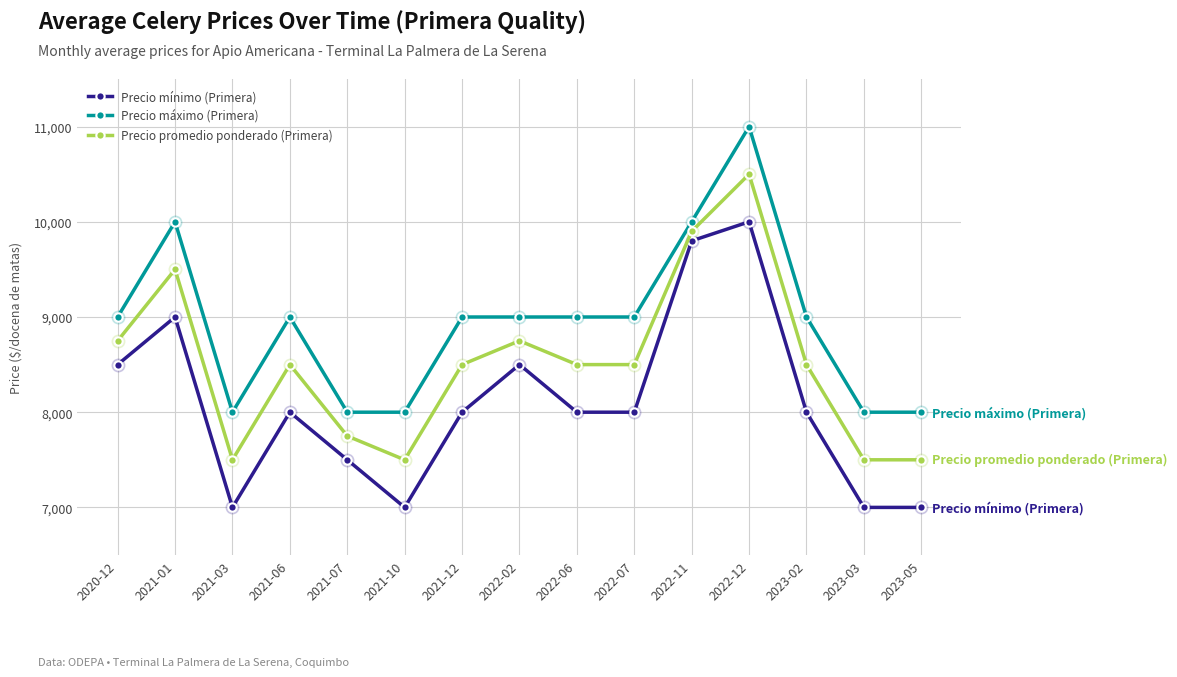

What is the label of the 15th point from the right?

2020-12